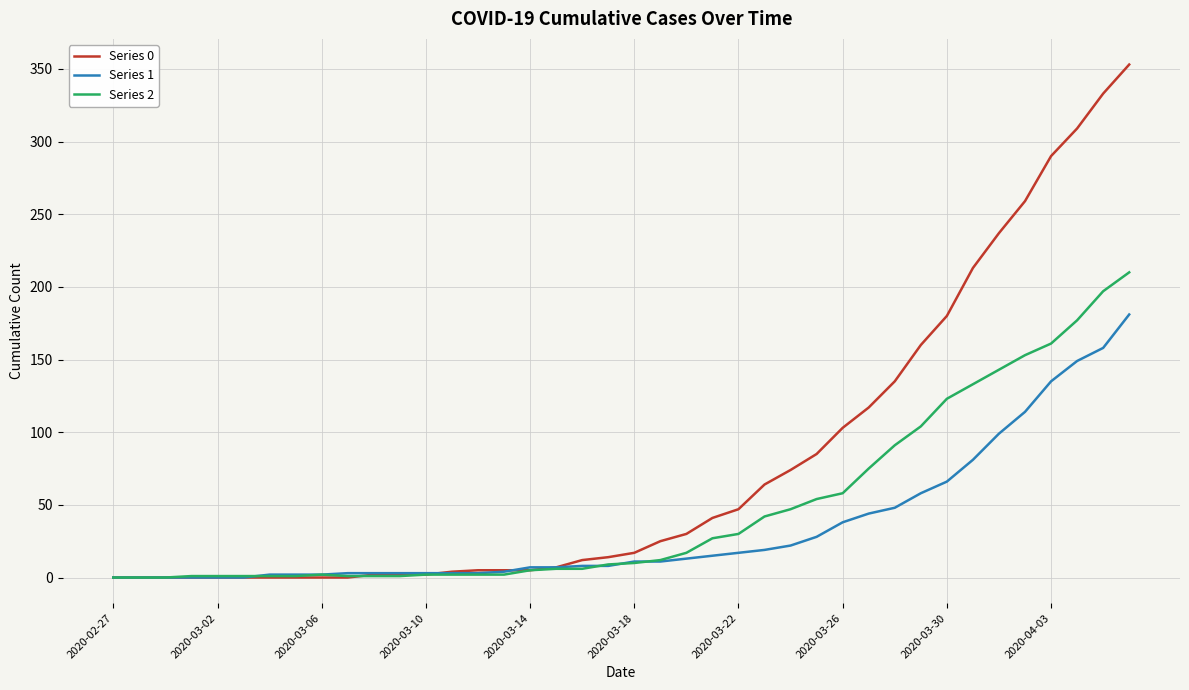

List the series in order of their peak value, lowest first.

Series 1, Series 2, Series 0